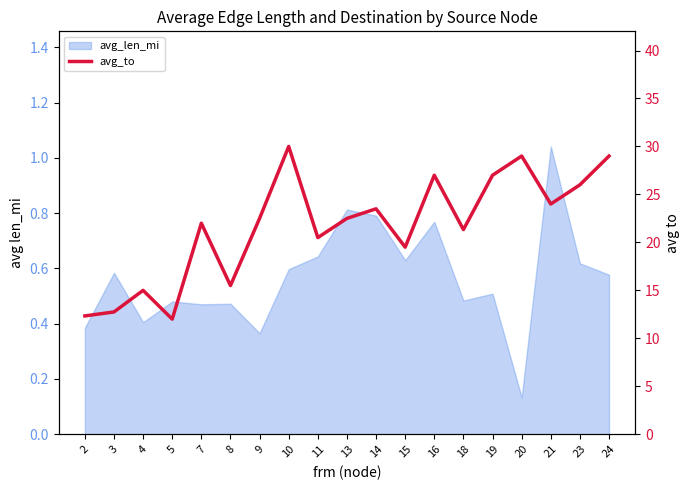

What is the difference between the maximum and minimum values?

18.0